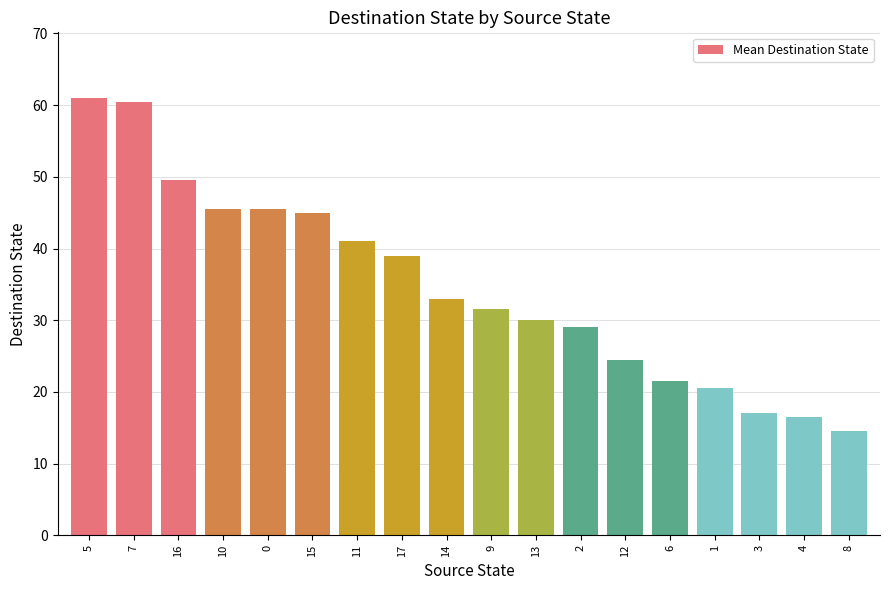

Read the value at 1.

20.5